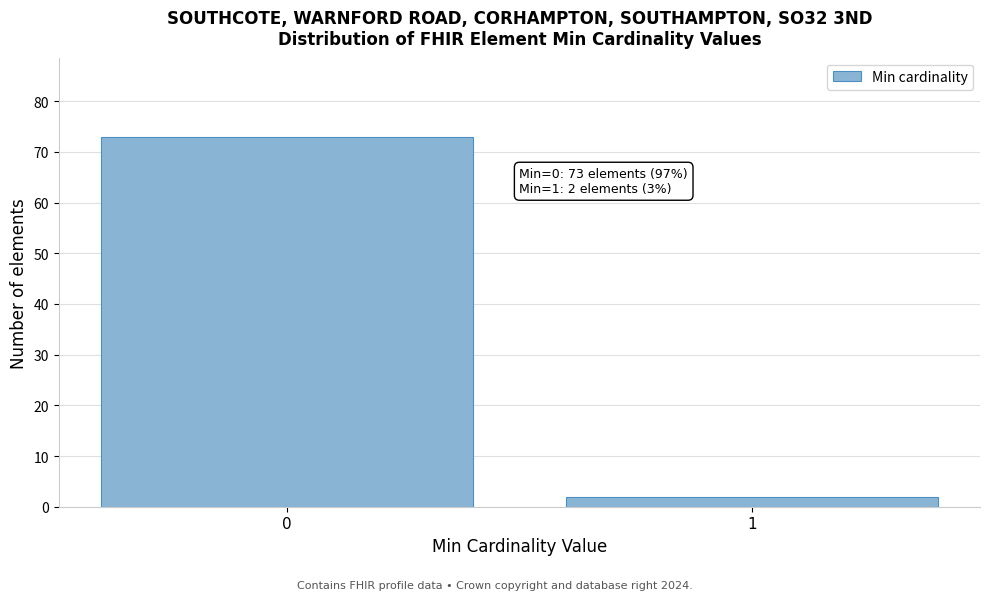

Reading right to left, what are all the values shown in this chart?

2	73